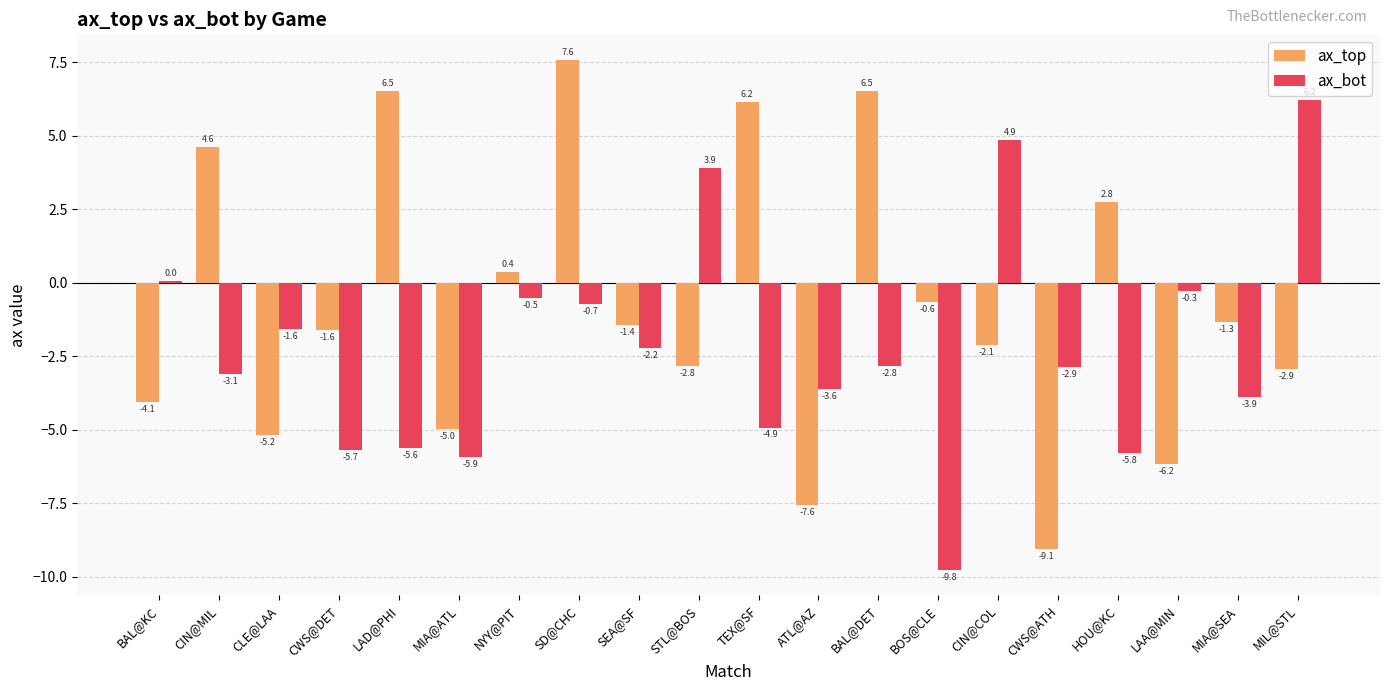

What is the maximum value for ax_top?

7.6